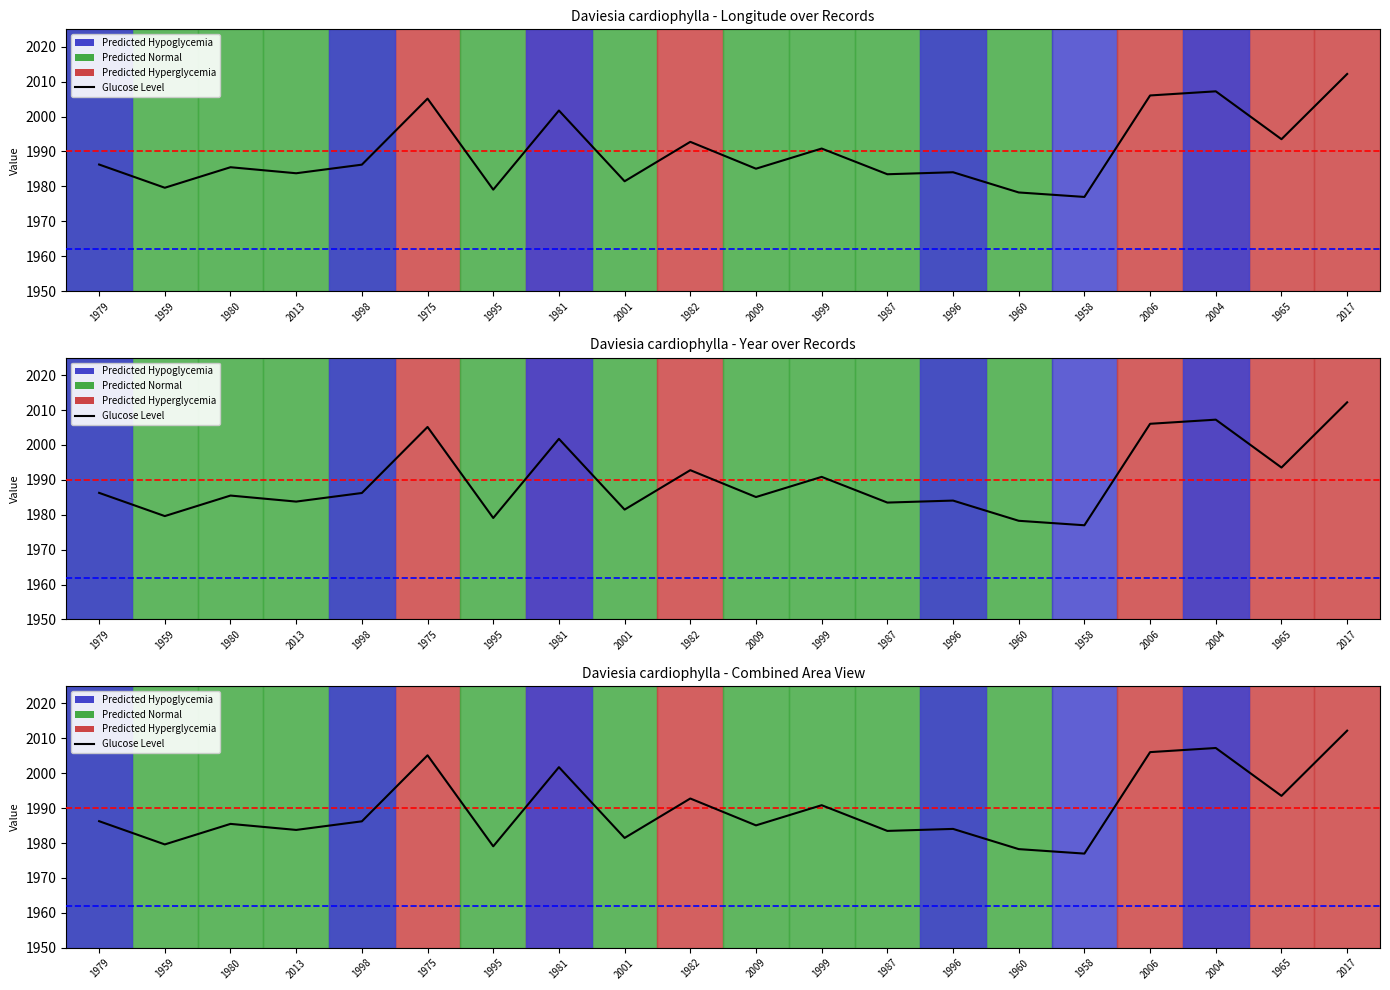

How many interior local peaks (higher than both neighbors) does the data have?

7